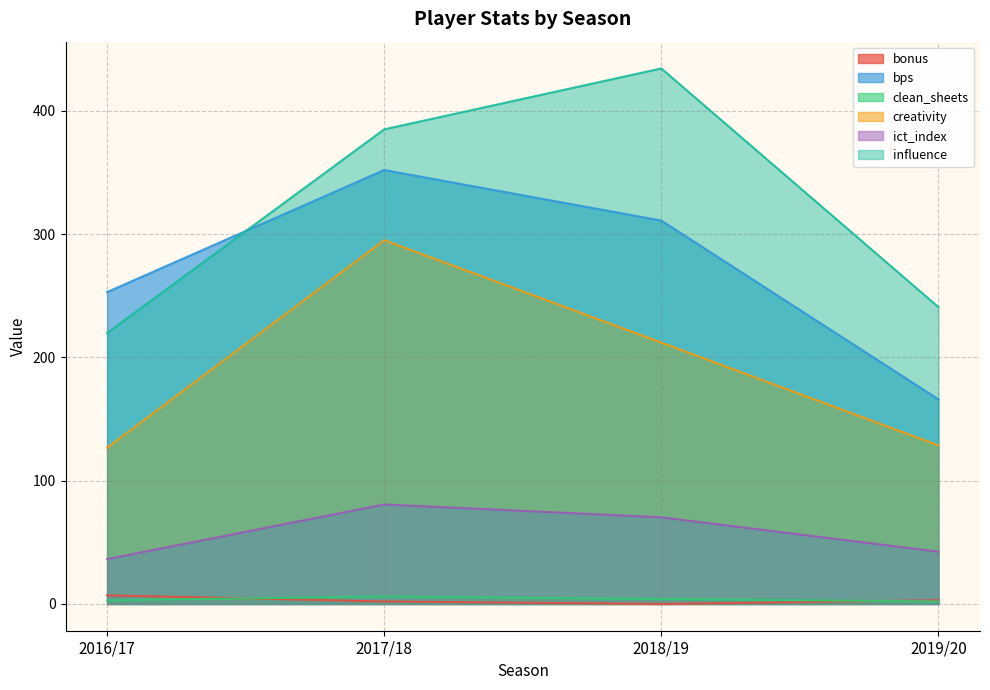

List the series in order of their peak value, lowest first.

clean_sheets, bonus, ict_index, creativity, bps, influence